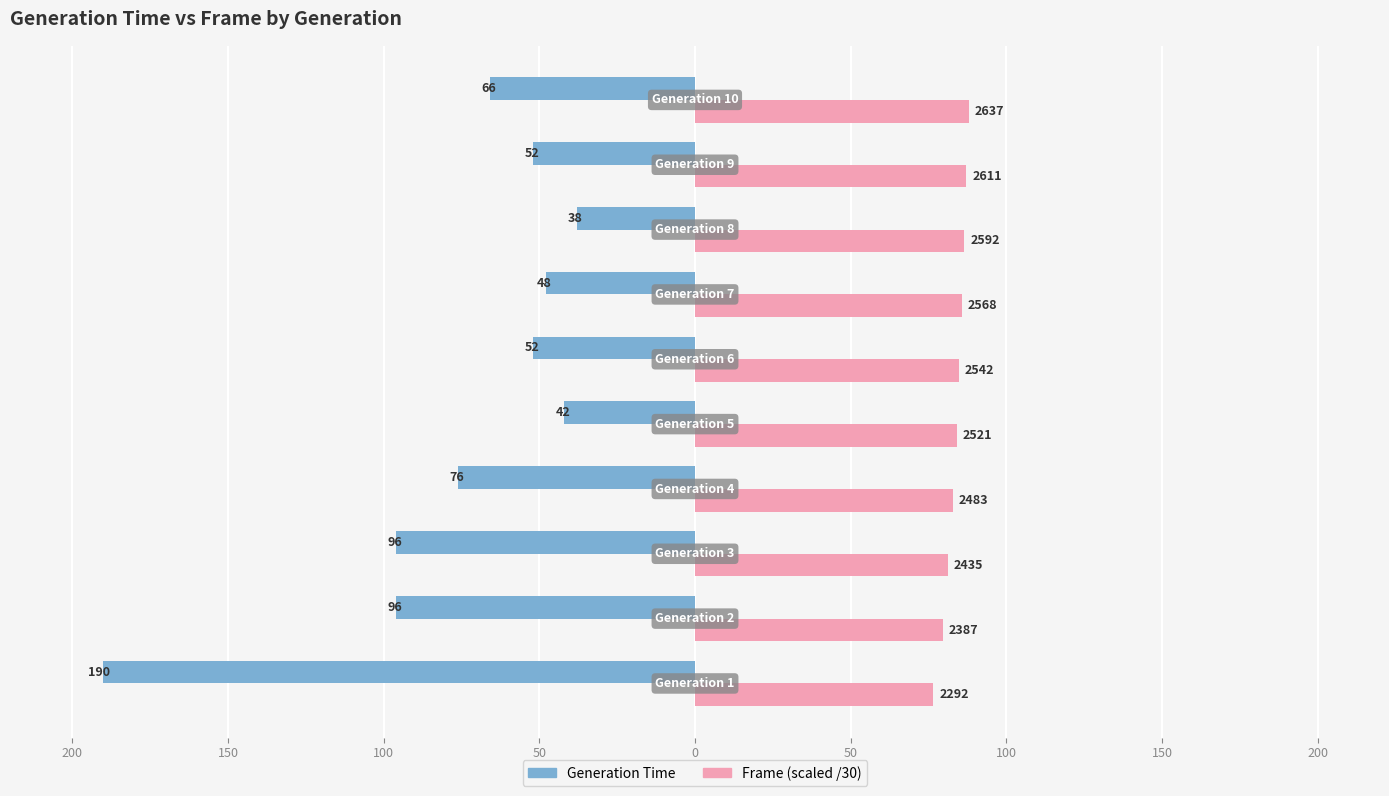

The value of Generation Time at 200 is -28.1. True or false?

False